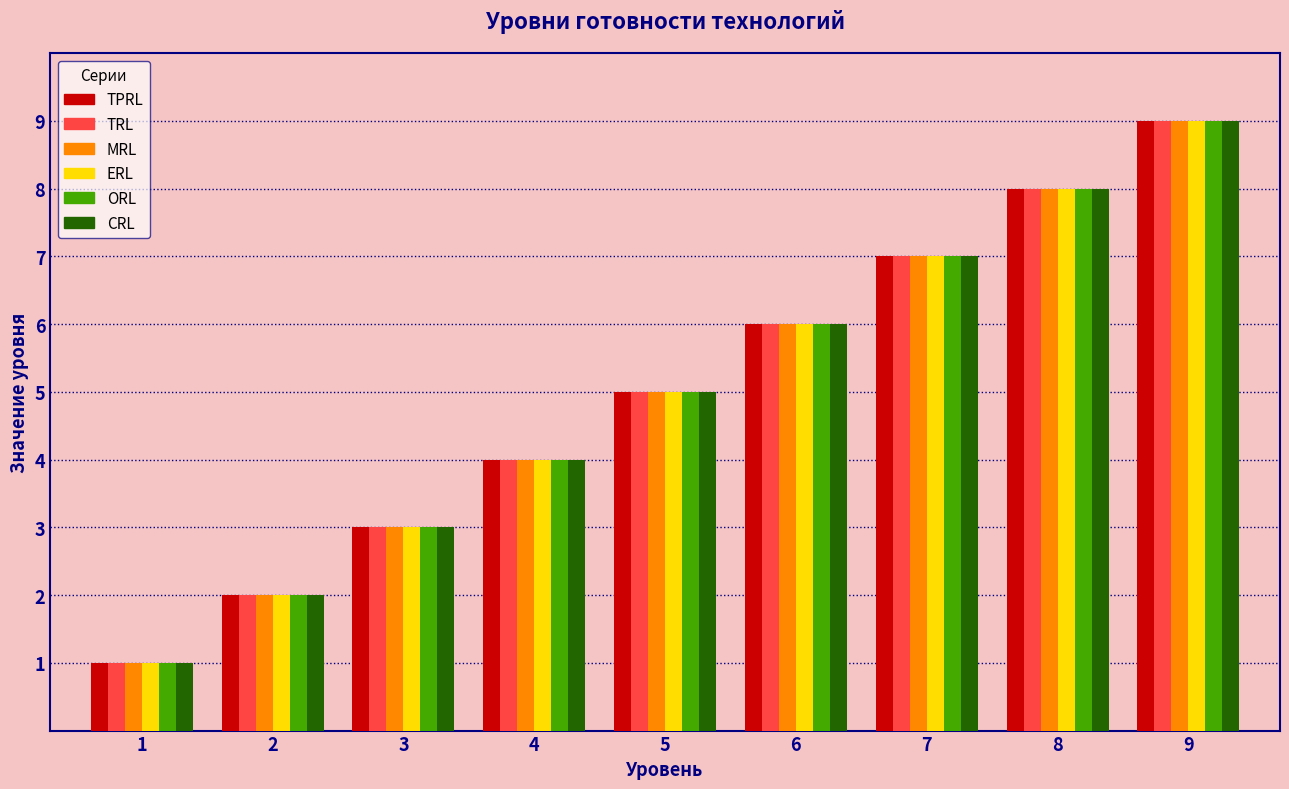

Reading left to right, extract all data points from this chart.

TPRL: 1	2	3	4	5	6	7	8	9
TRL: 1	2	3	4	5	6	7	8	9
MRL: 1	2	3	4	5	6	7	8	9
ERL: 1	2	3	4	5	6	7	8	9
ORL: 1	2	3	4	5	6	7	8	9
CRL: 1	2	3	4	5	6	7	8	9